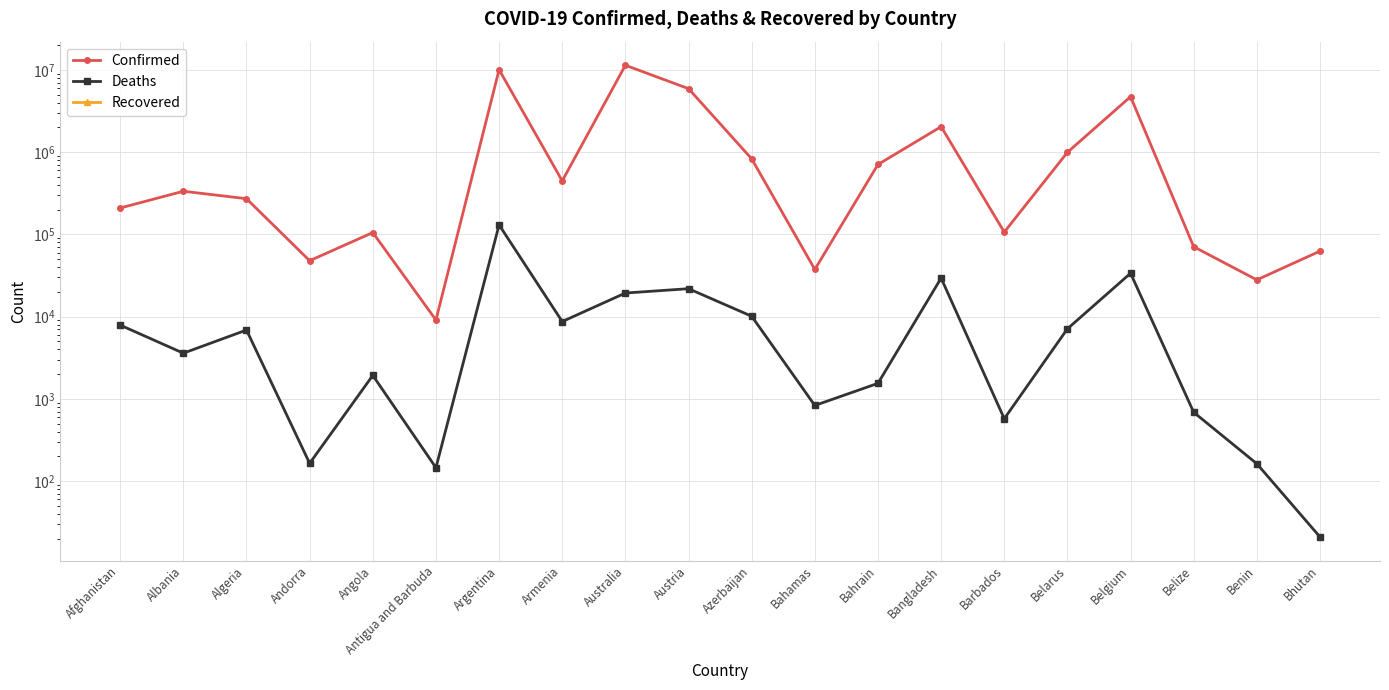

How many values in the Deaths series exceed 6881?

9